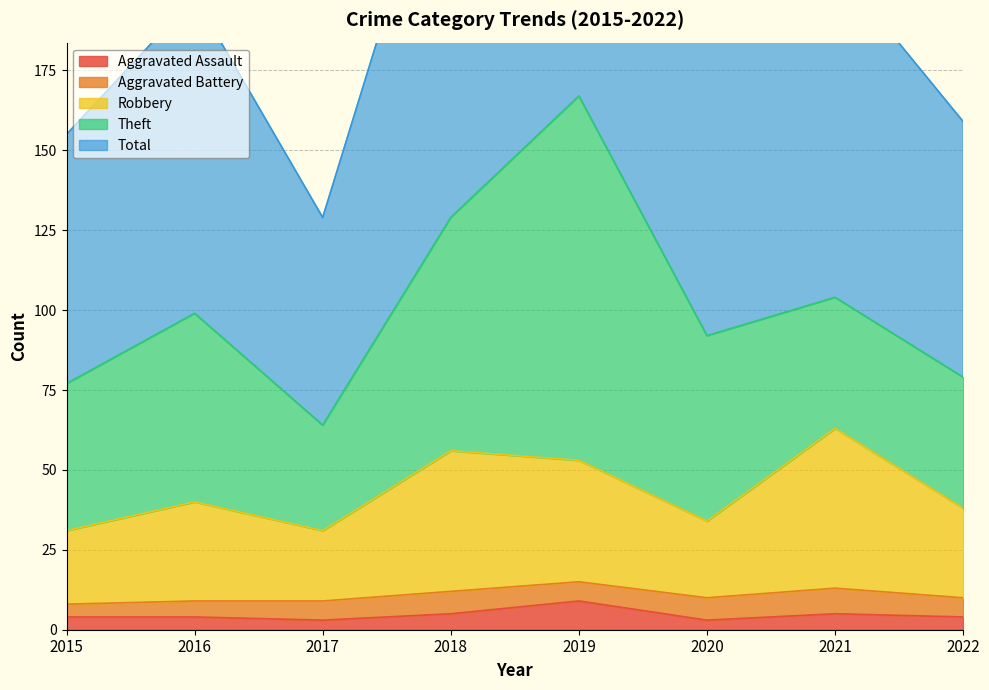

True or false: Aggravated Assault has a value of 1 at 2018.

False